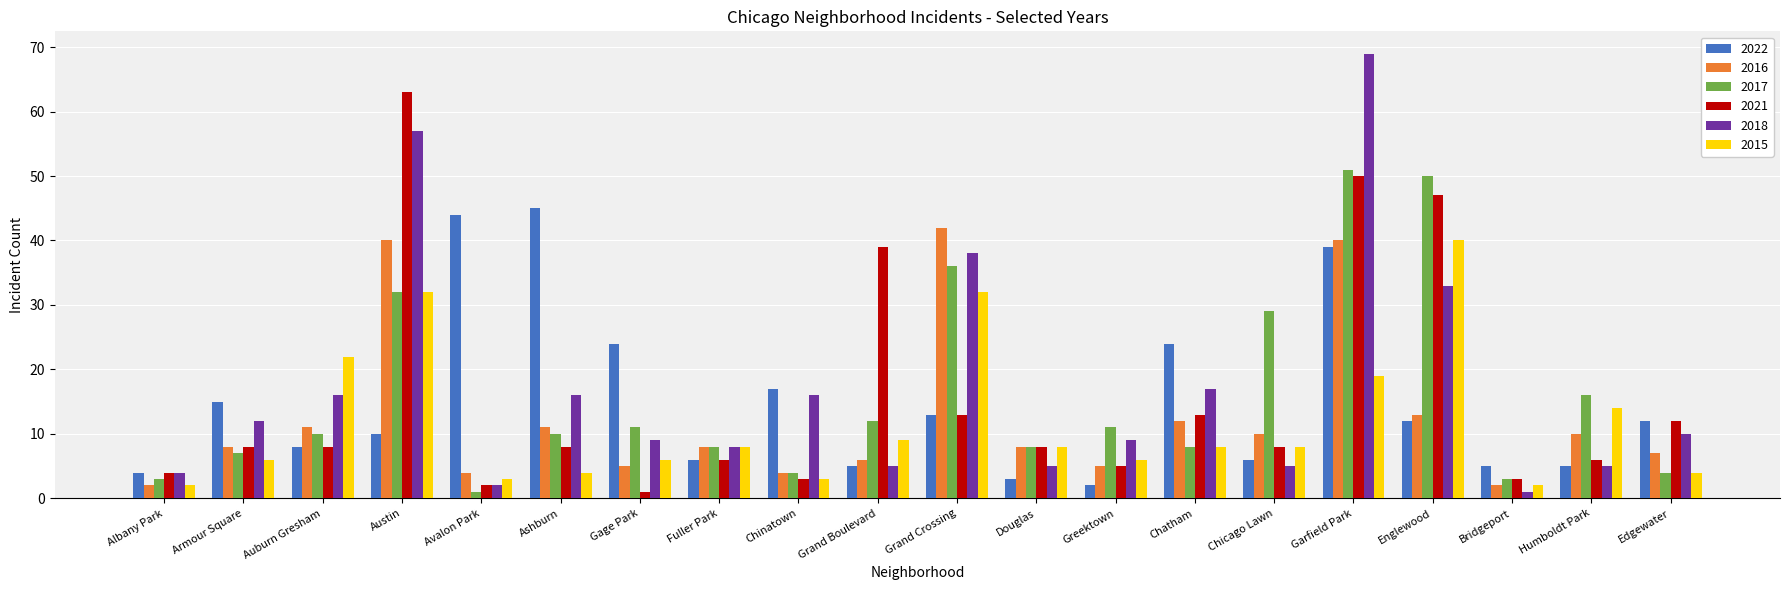

How many groups of bars are there?

20